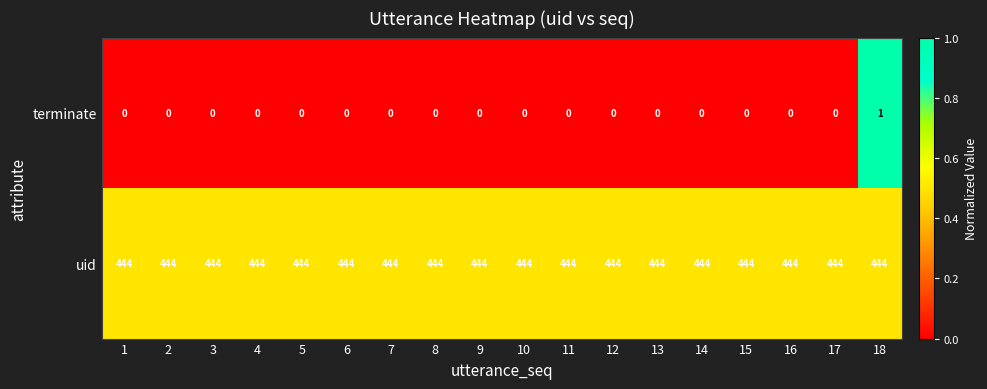

Read the uid value at 6.

444